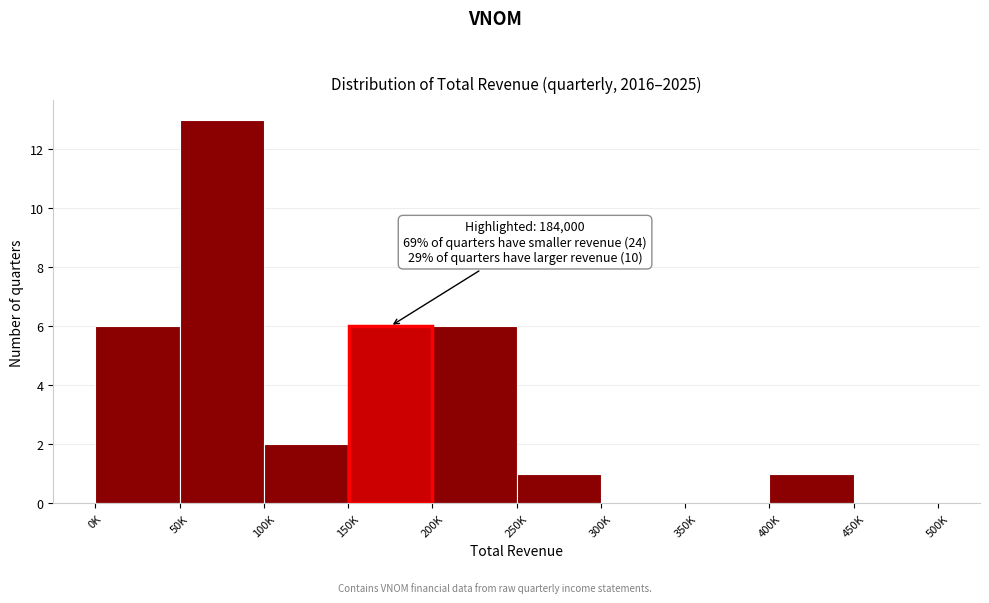

Reading right to left, extract all data points from this chart.

450K=0	400K=1	350K=0	300K=0	250K=1	200K=6	150K=6	100K=2	50K=13	0K=6